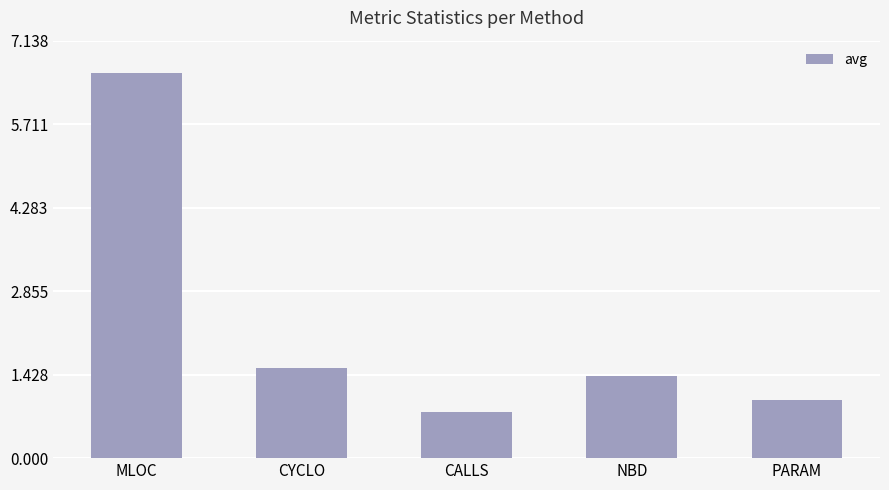

Where does the data first go above 1?

MLOC